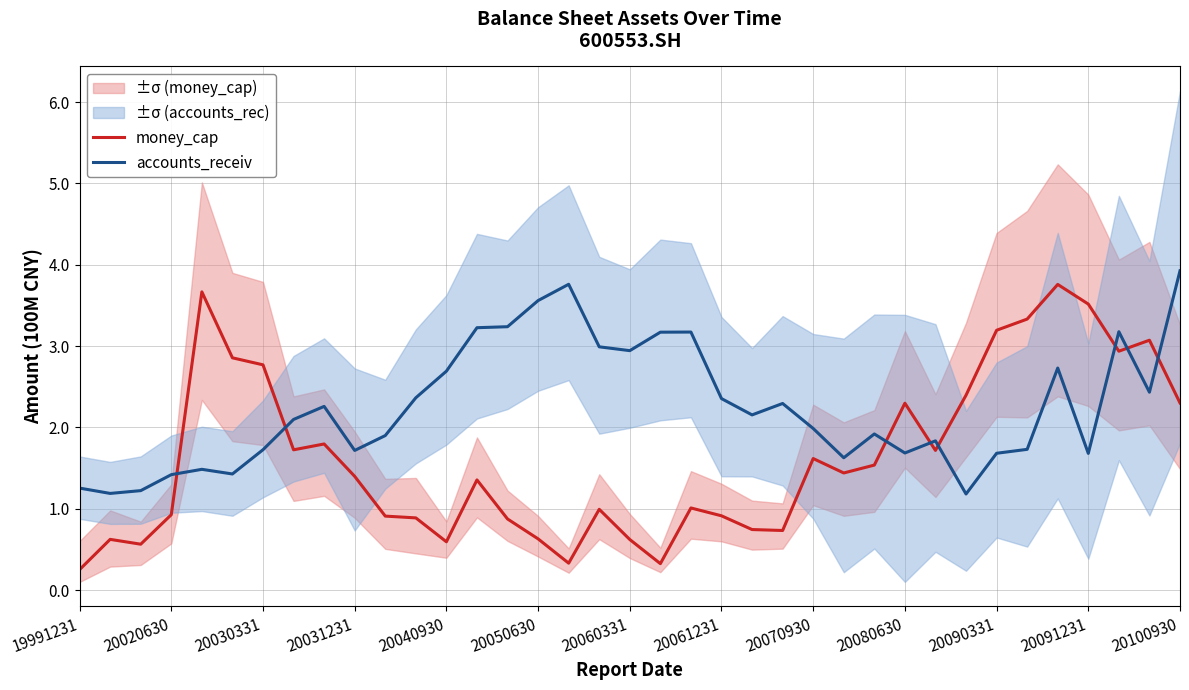

At 29, list the series in order from largest to smallest.

money_cap, accounts_receiv